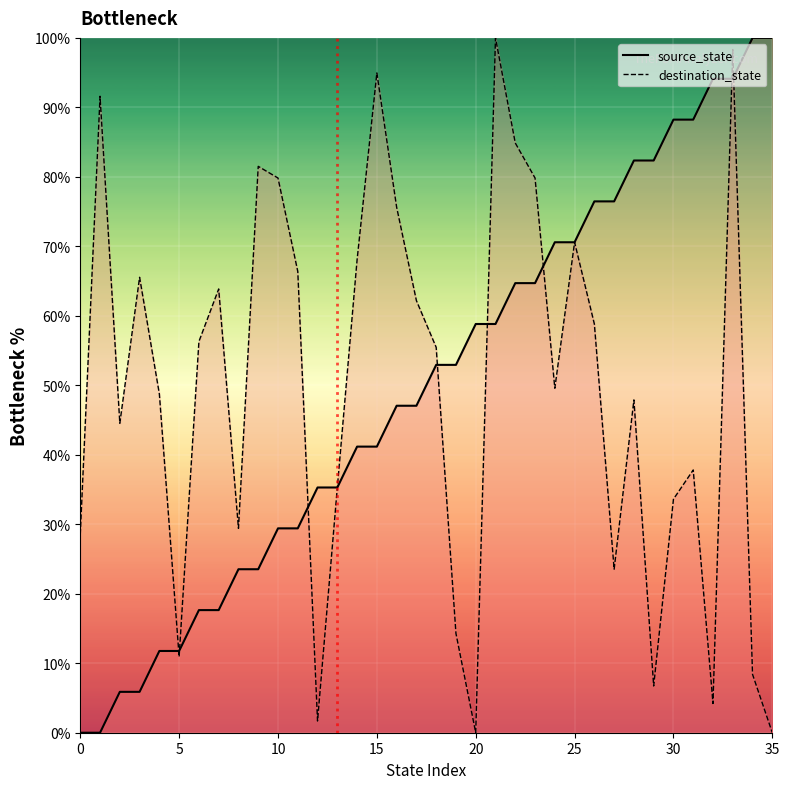

Which category has the highest value across all series?

34